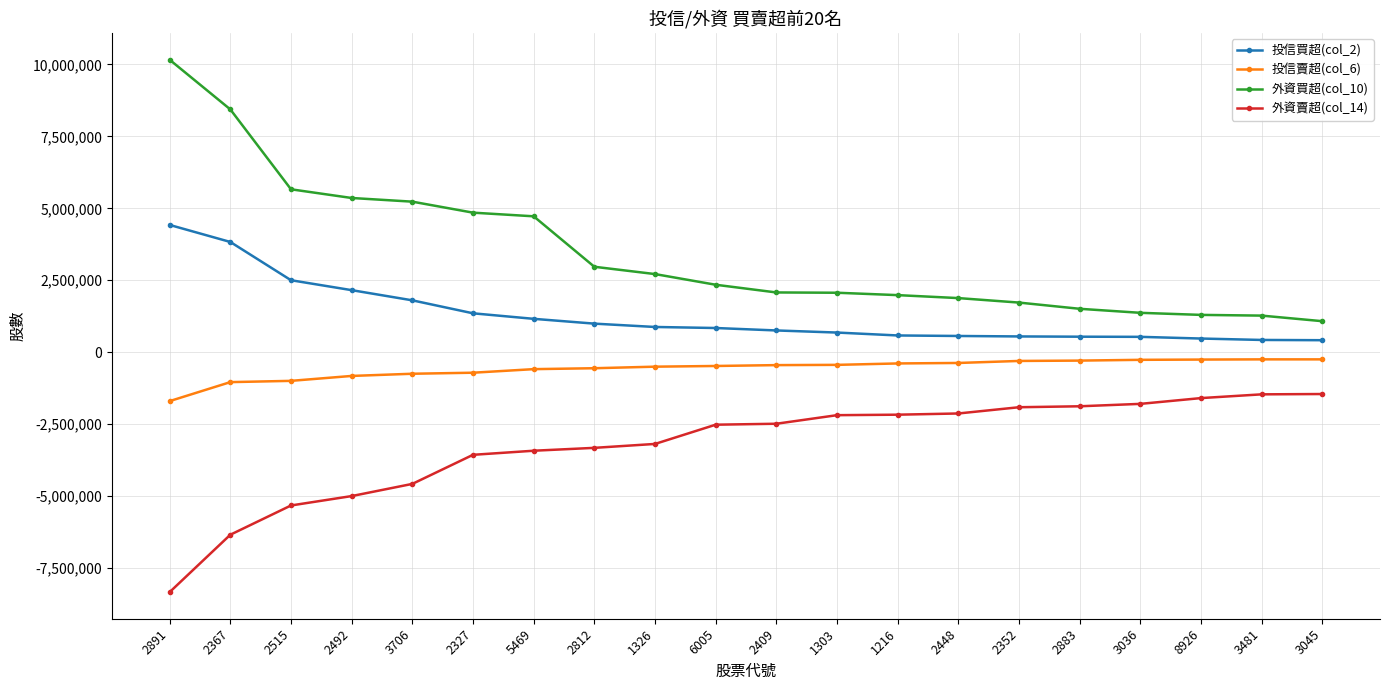

What is the sum of all 投信賣超(col_6) values?

-11460000